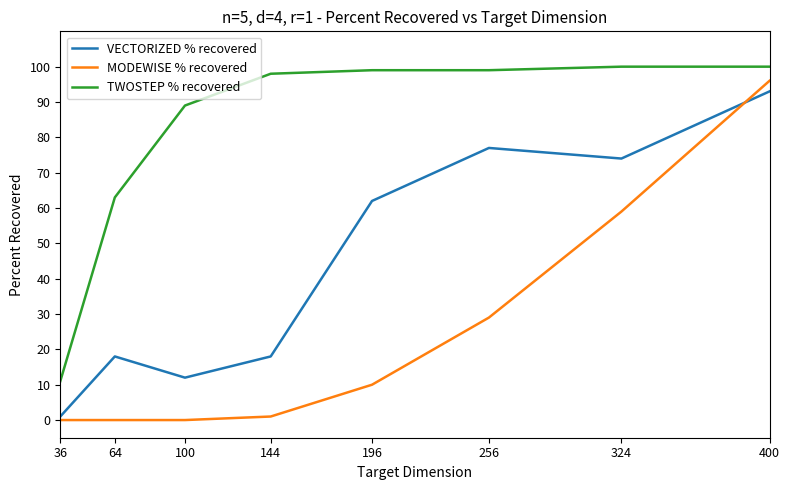

How many values in MODEWISE % recovered are above zero?

5